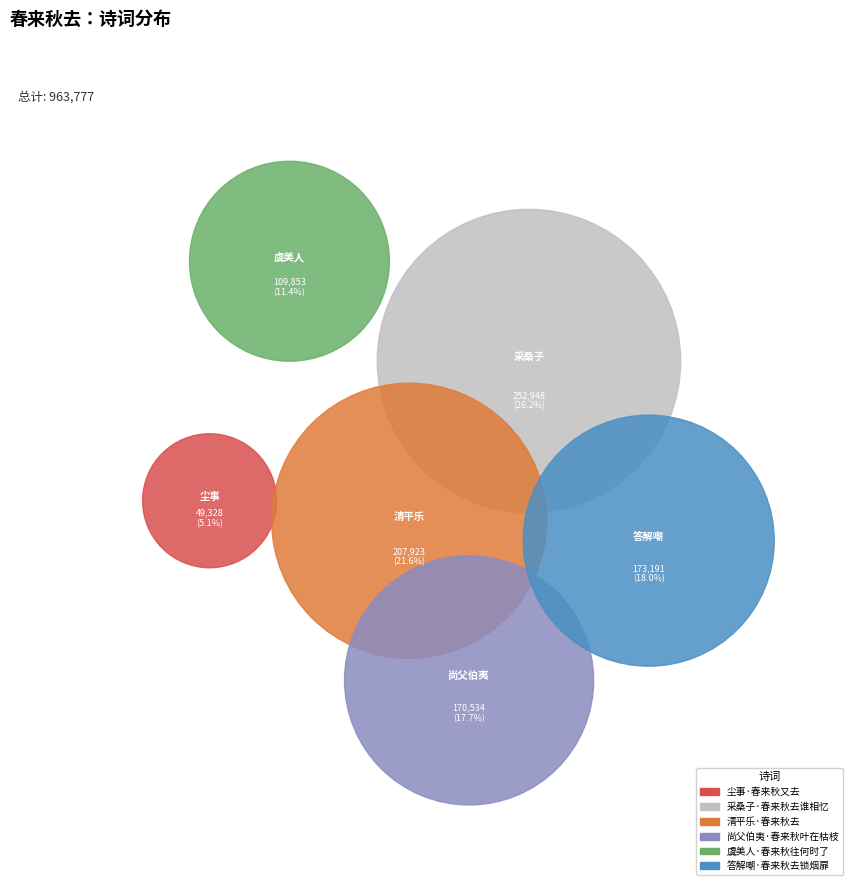

To the nearest percent, what is the combined percentage of 虞美人·春来秋往何时了 and 答解嘲·春来秋去锁烟扉?

29%